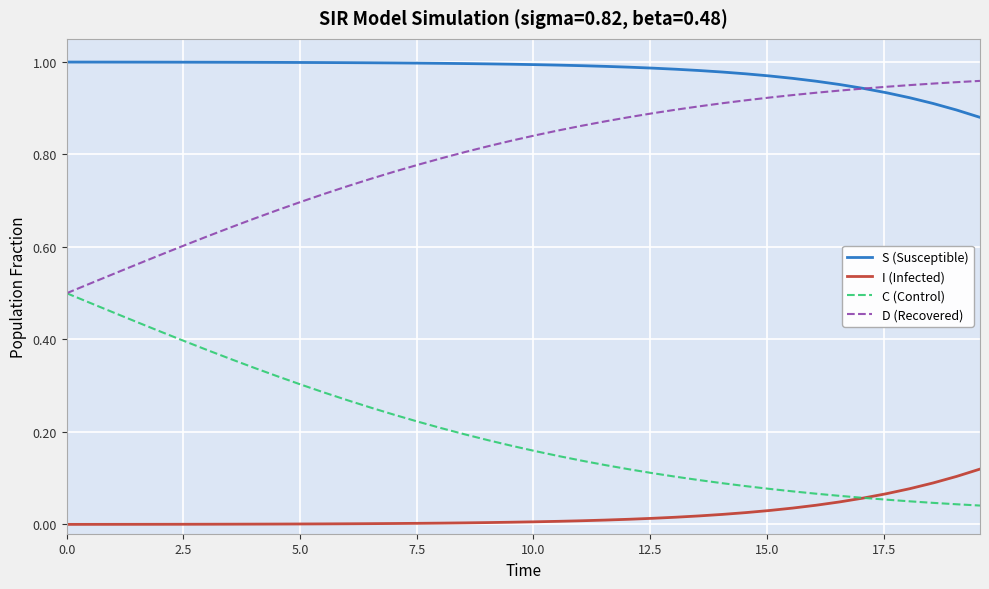

True or false: C (Control) and S (Susceptible) cross at least once.

False